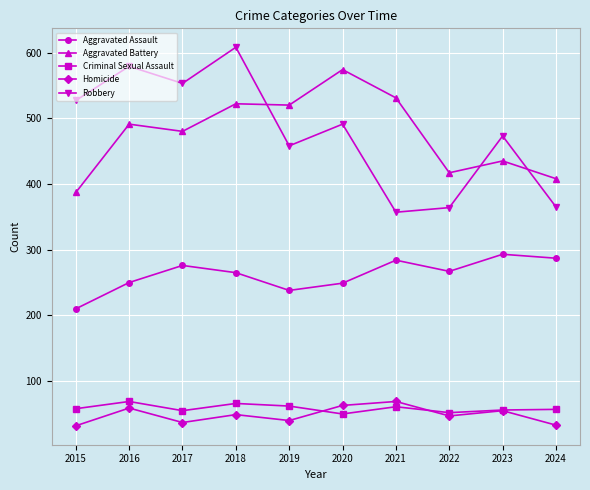

True or false: Criminal Sexual Assault and Aggravated Battery intersect in this chart.

False